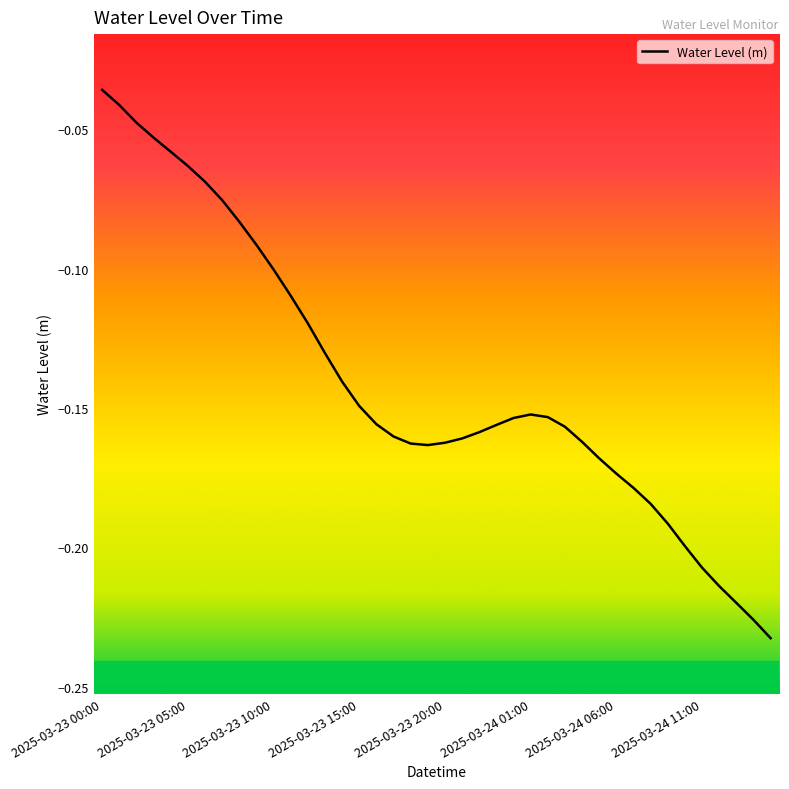

Does the chart display data point markers on the line(s)?

No